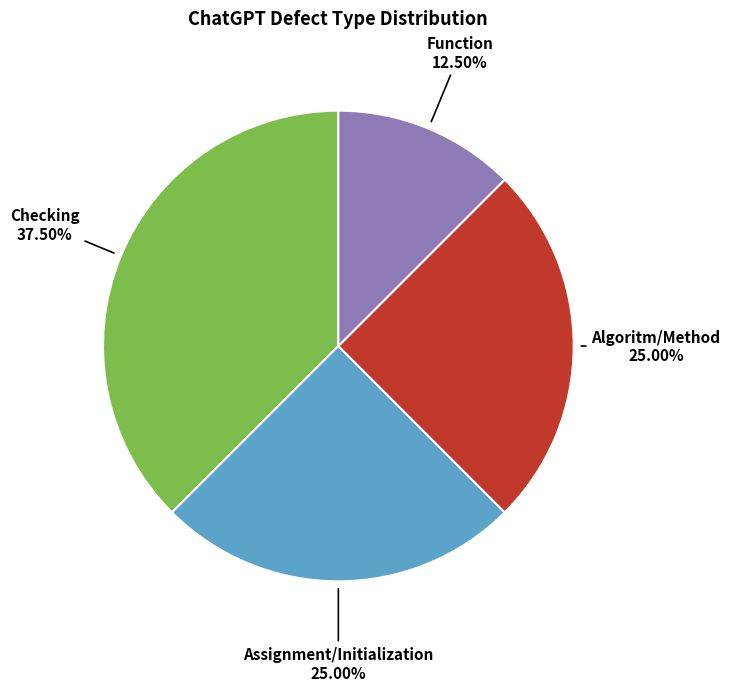

Does Function represent more than half of the total?

No